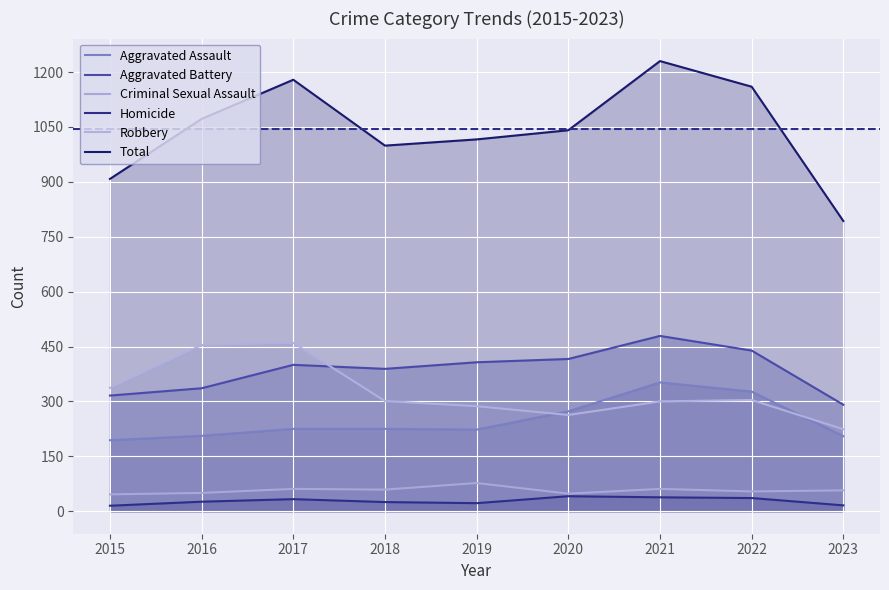

Reading left to right, list all the values displayed in this chart.

Aggravated Assault: 2015=194	2016=206	2017=225	2018=225	2019=223	2020=273	2021=352	2022=327	2023=205
Aggravated Battery: 2015=316	2016=336	2017=400	2018=389	2019=407	2020=416	2021=479	2022=439	2023=291
Criminal Sexual Assault: 2015=46	2016=50	2017=61	2018=59	2019=77	2020=48	2021=61	2022=54	2023=57
Homicide: 2015=15	2016=26	2017=33	2018=25	2019=22	2020=41	2021=38	2022=36	2023=16
Robbery: 2015=337	2016=454	2017=460	2018=301	2019=287	2020=263	2021=300	2022=304	2023=224
Total: 2015=908	2016=1072	2017=1179	2018=999	2019=1016	2020=1041	2021=1230	2022=1160	2023=793